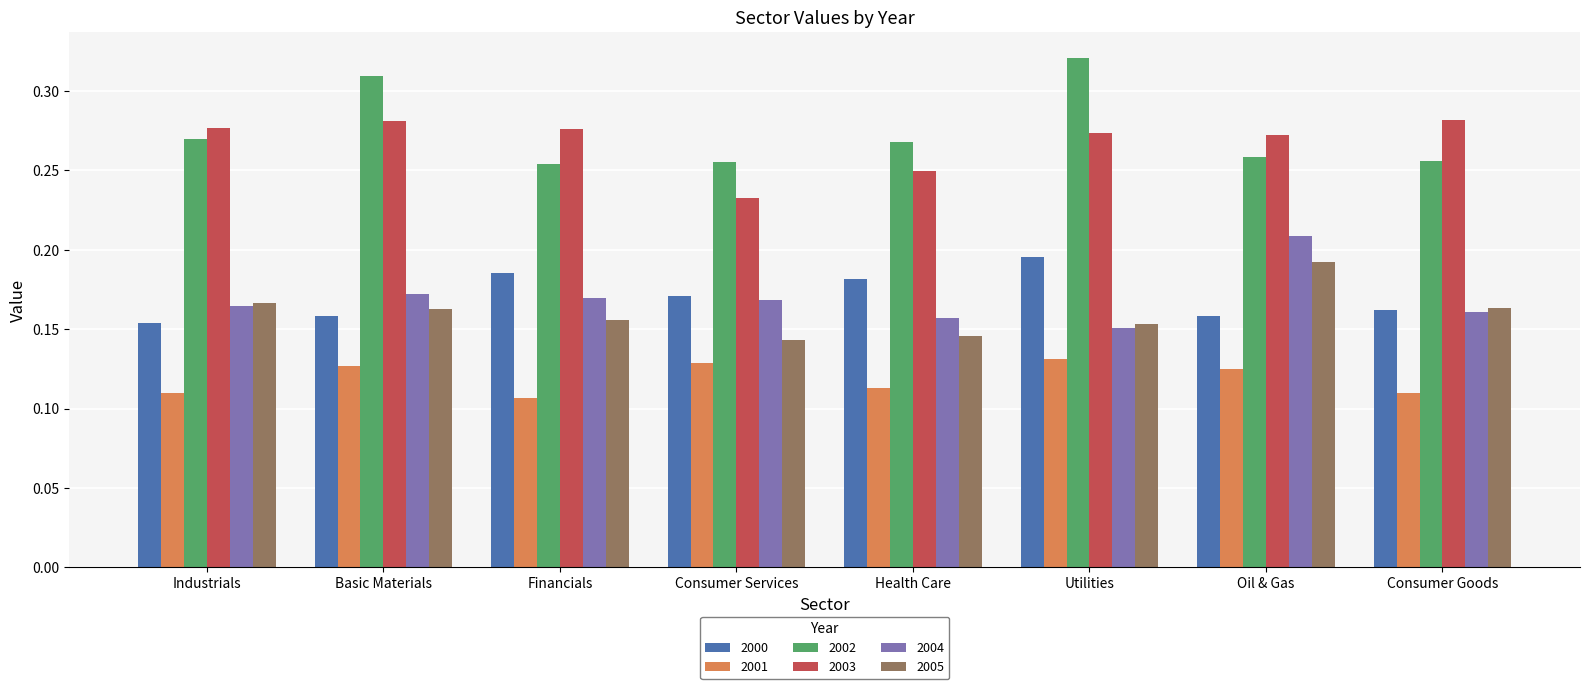

The value of 2000 at Oil & Gas is 0.1. True or false?

False